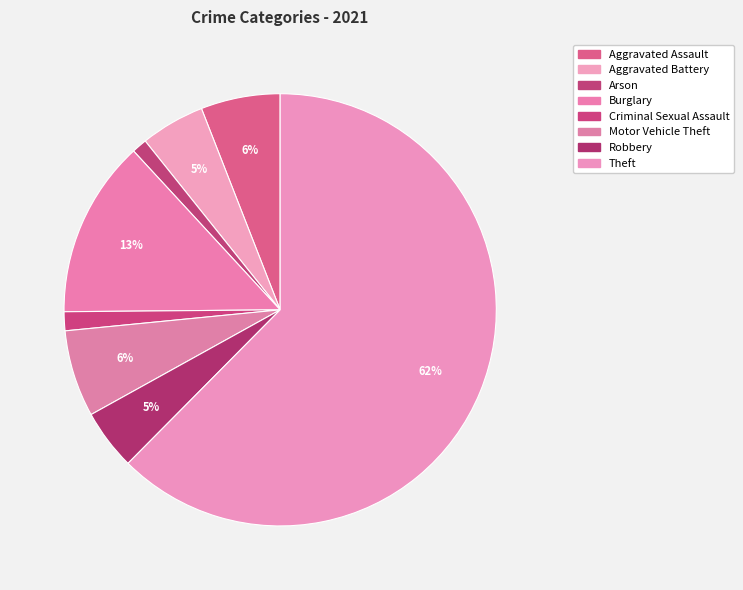

How many slices are in this pie chart?

8